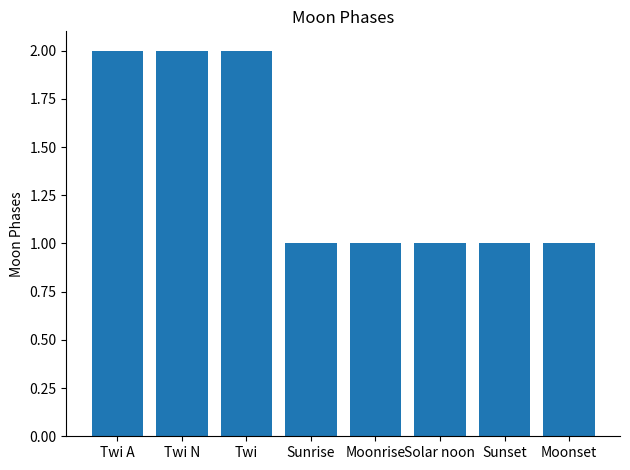

Approximately how many times larger is the value at Sunrise compared to Sunset?

1.0